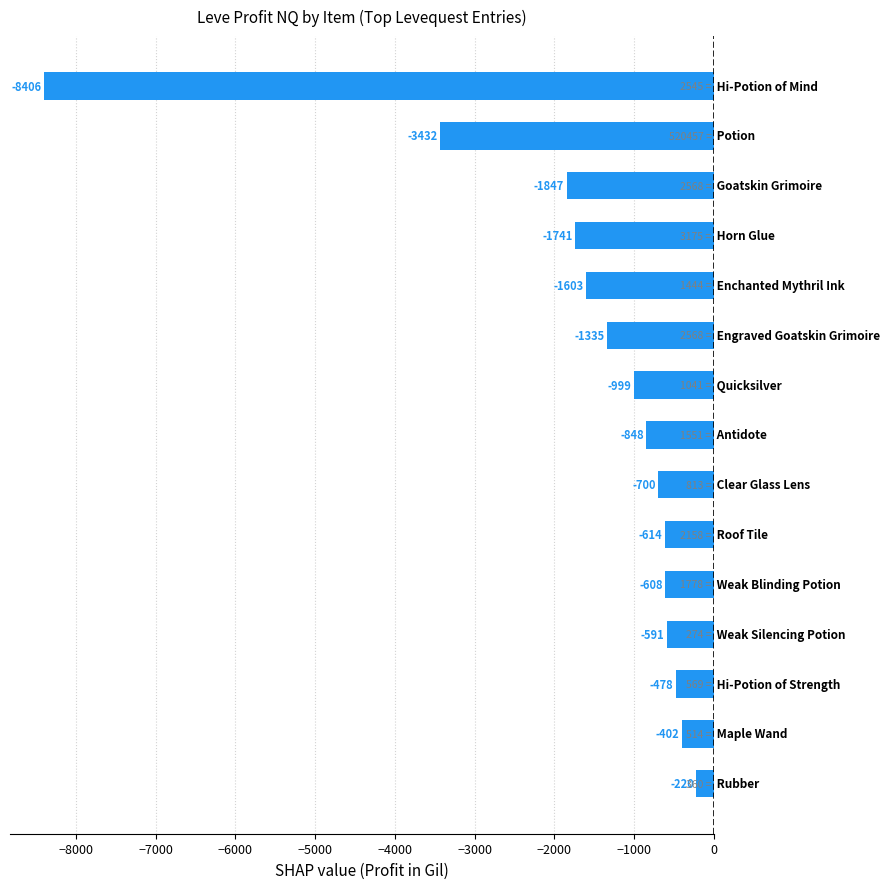

What is the maximum value shown in the chart?

-220.2